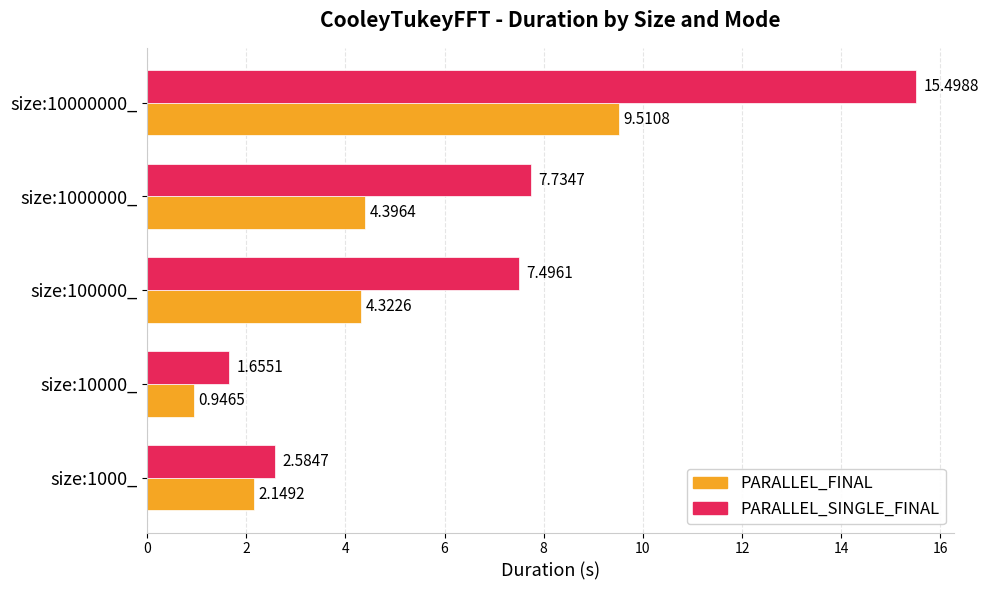

Which series has the widest spread of values?

PARALLEL_SINGLE_FINAL